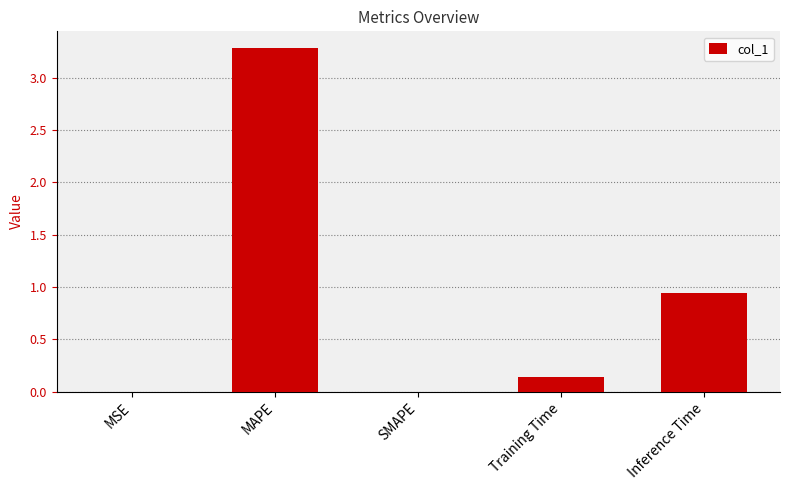

At which category does the chart reach its peak across all series?

MAPE